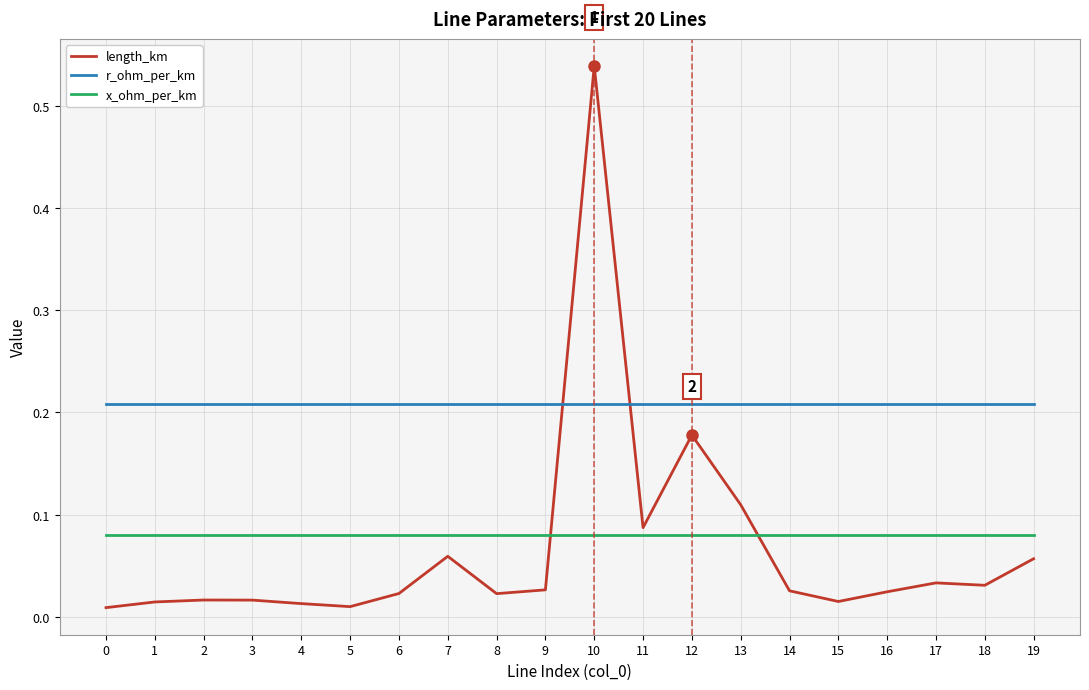

True or false: length_km has more than 2 interior local peaks.

True